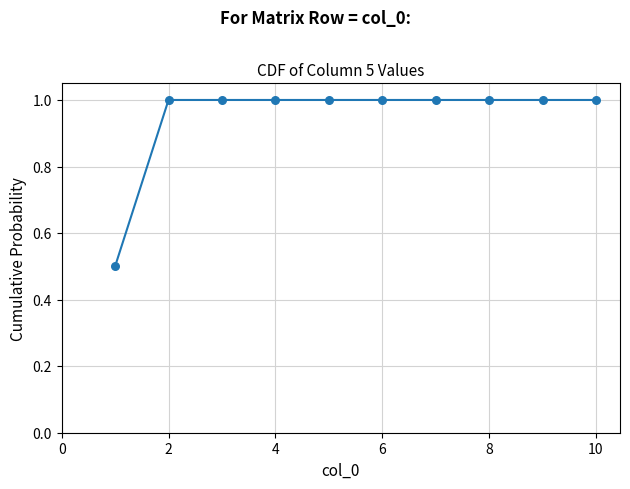

What is the greatest value displayed?

1.0